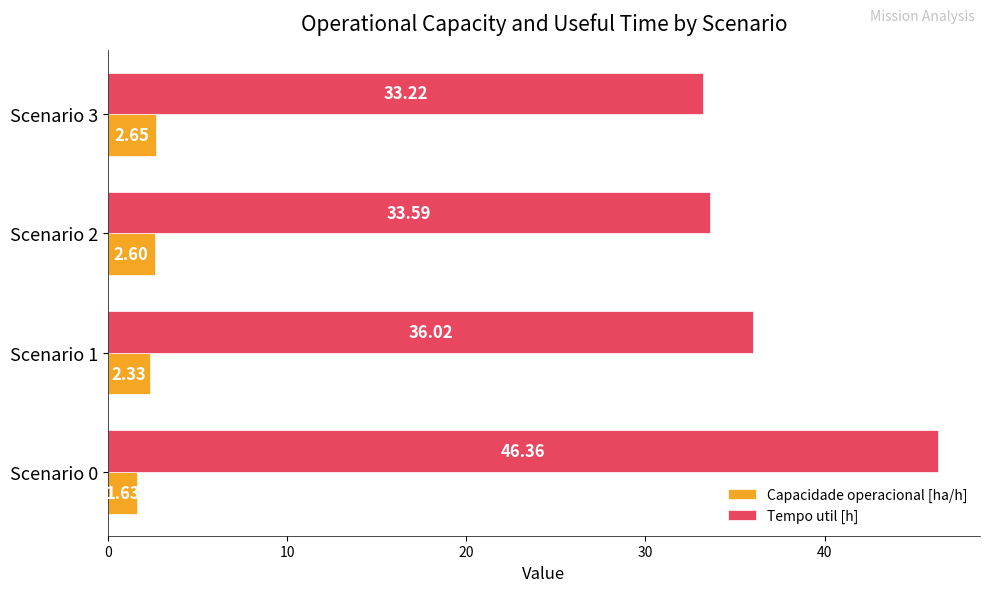

What is the spread (max minus min) of values at Scenario 2?

31.0